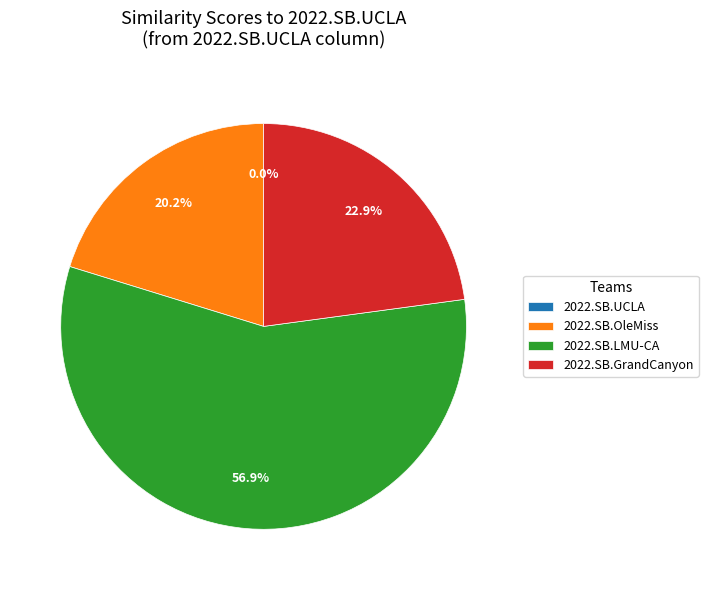

Which slice represents more than half of the pie?

2022.SB.LMU-CA